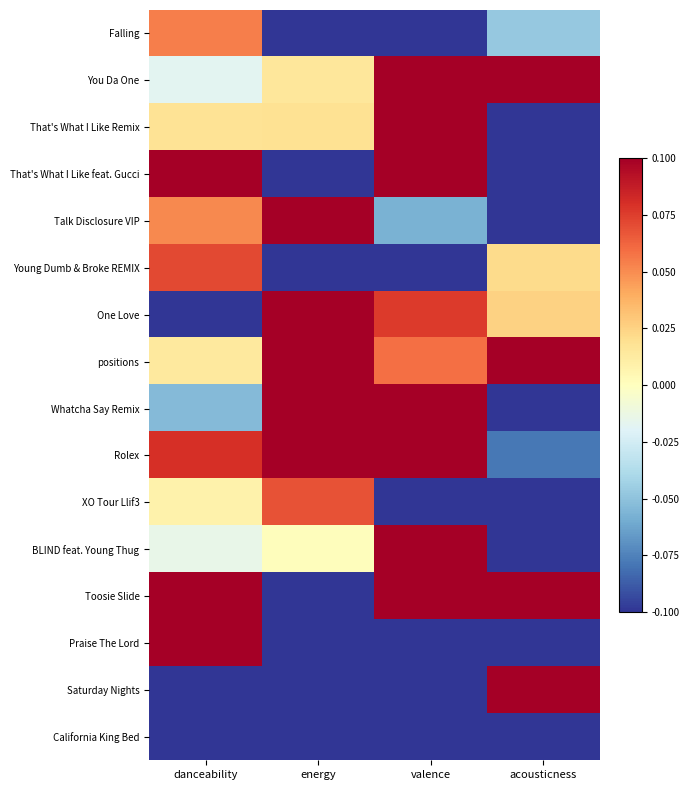

Rank the series at energy from lowest to highest value.

Saturday Nights, Falling, California King Bed, Toosie Slide, Young Dumb & Broke REMIX, That's What I Like feat. Gucci, Praise The Lord, BLIND feat. Young Thug, You Da One, That's What I Like Remix, XO Tour Llif3, positions, Talk Disclosure VIP, Rolex, One Love, Whatcha Say Remix